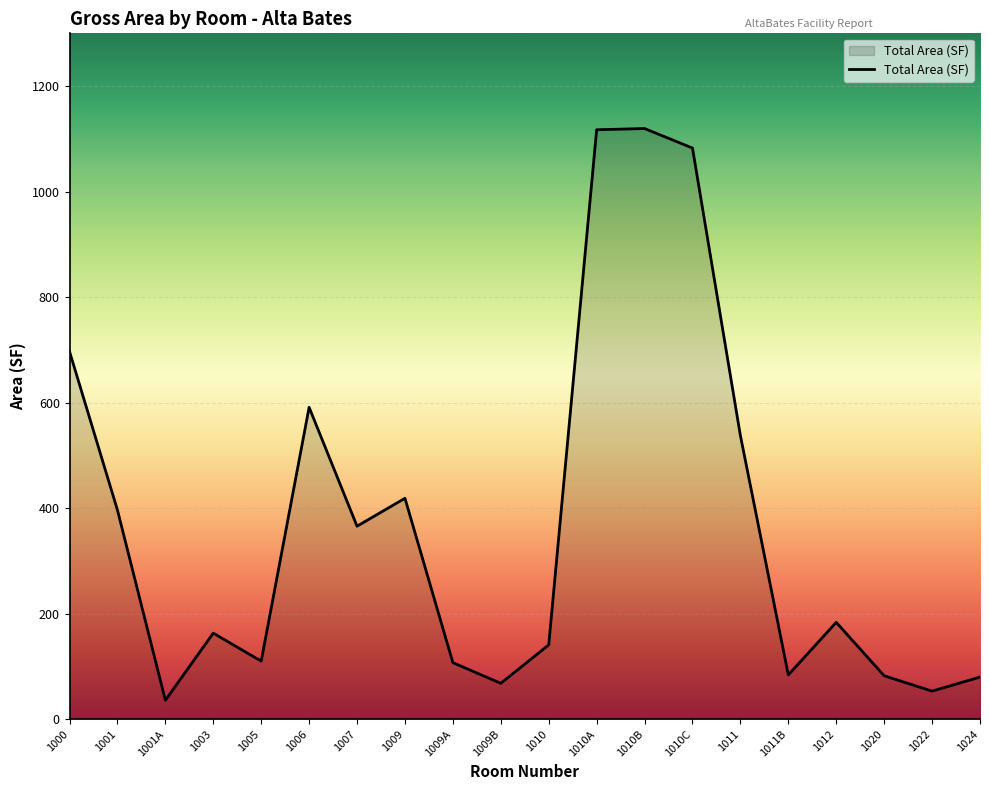

How many lines are shown in the chart?

1